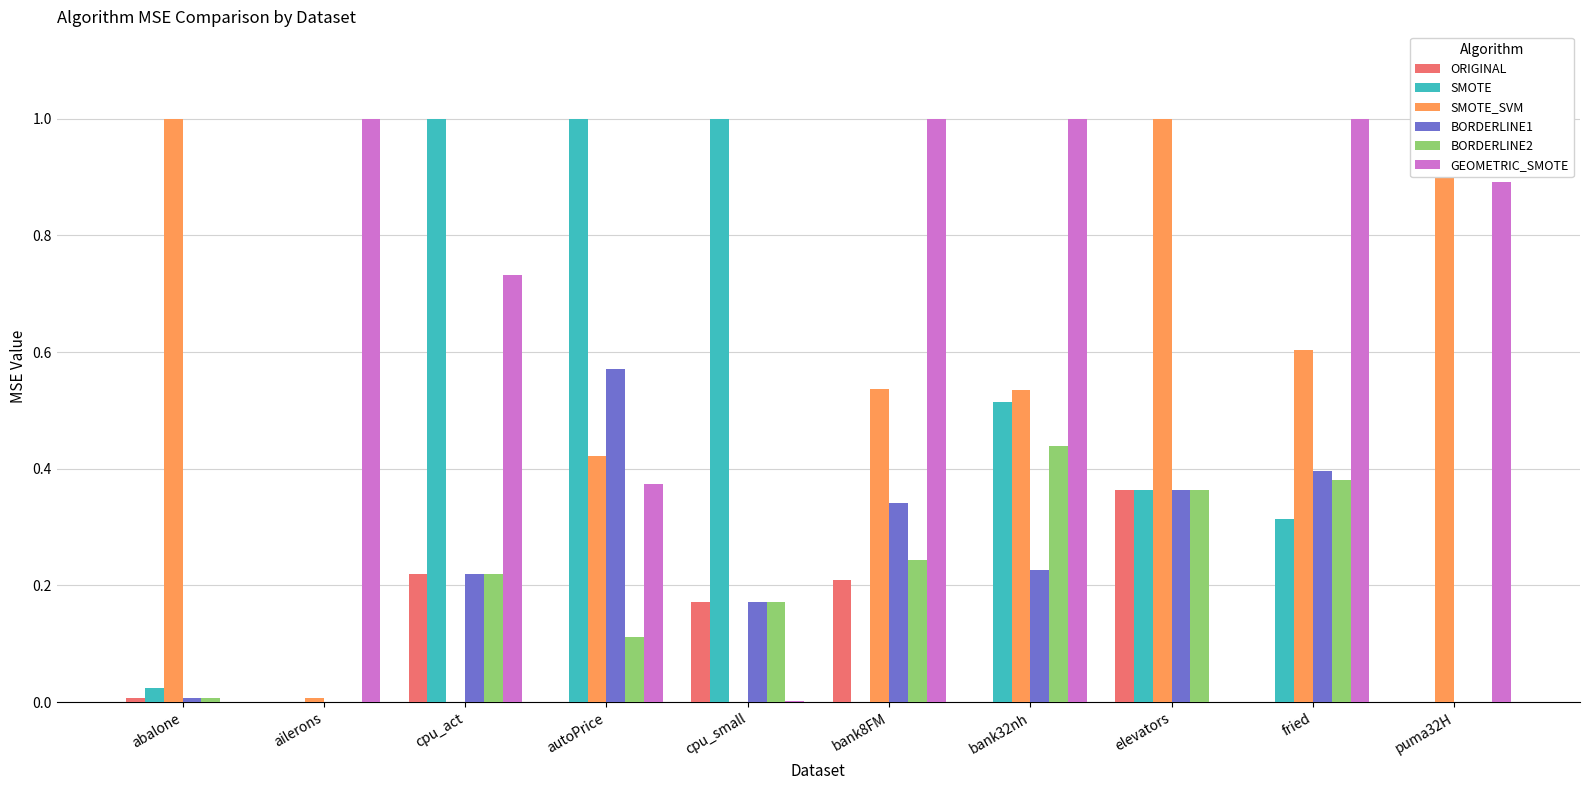

Rank the series by their maximum value, from lowest to highest.

ORIGINAL, BORDERLINE2, BORDERLINE1, SMOTE, SMOTE_SVM, GEOMETRIC_SMOTE